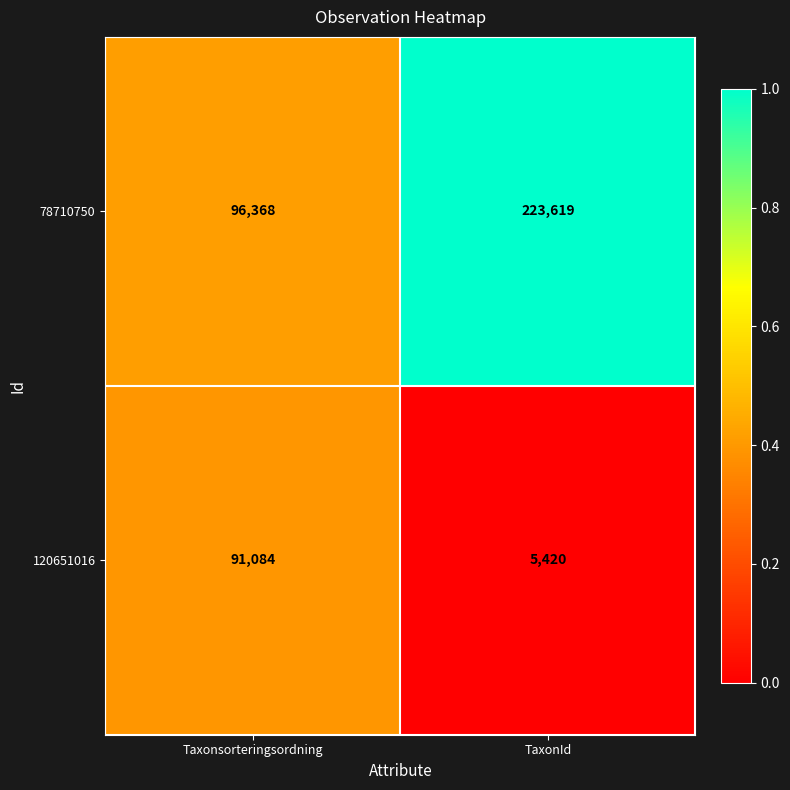

What is the lowest value of the 120651016 series?

5420